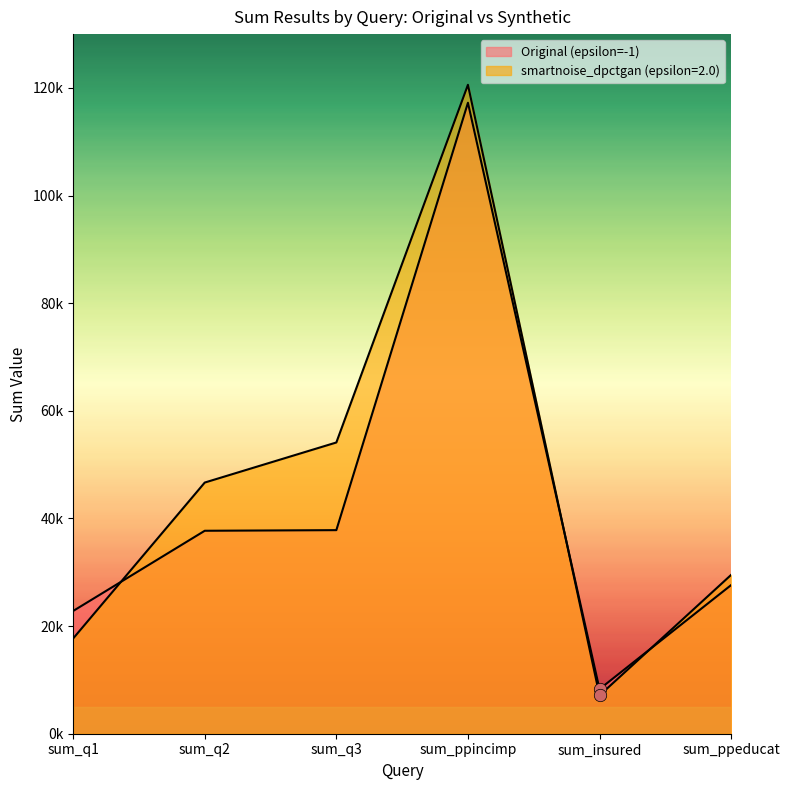

What is the total value across all series at sum_q3?

91947